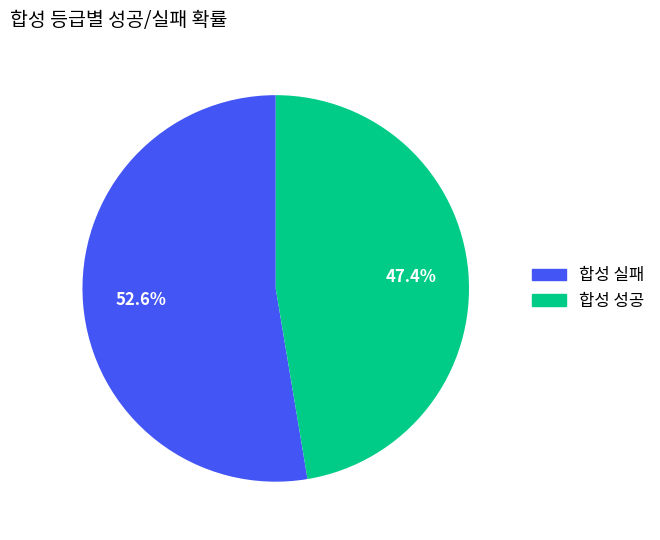

Combined, what portion of the pie is 합성 성공 and 합성 실패?

100.0%